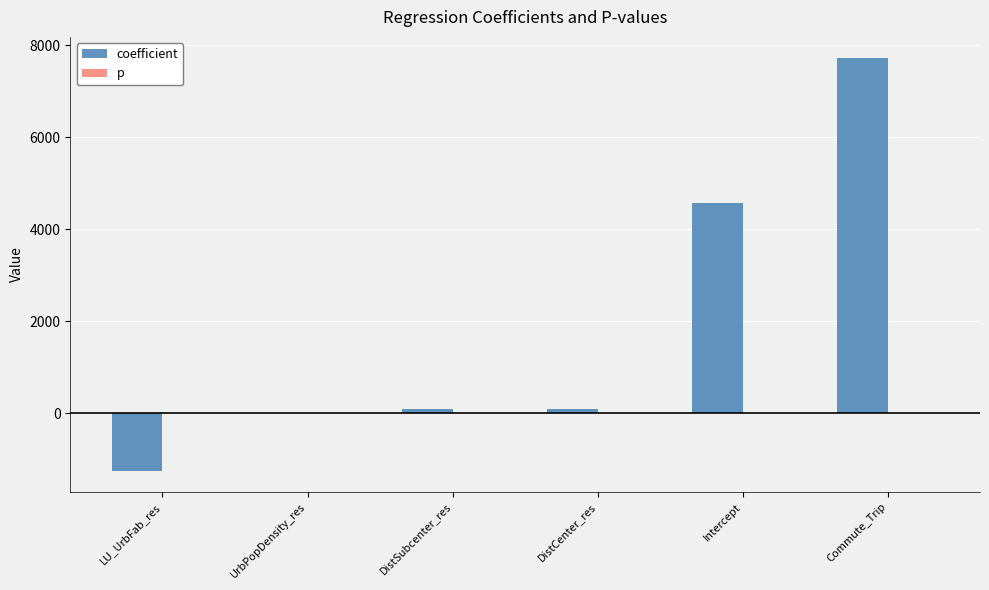

Which series has the largest total across all categories?

coefficient